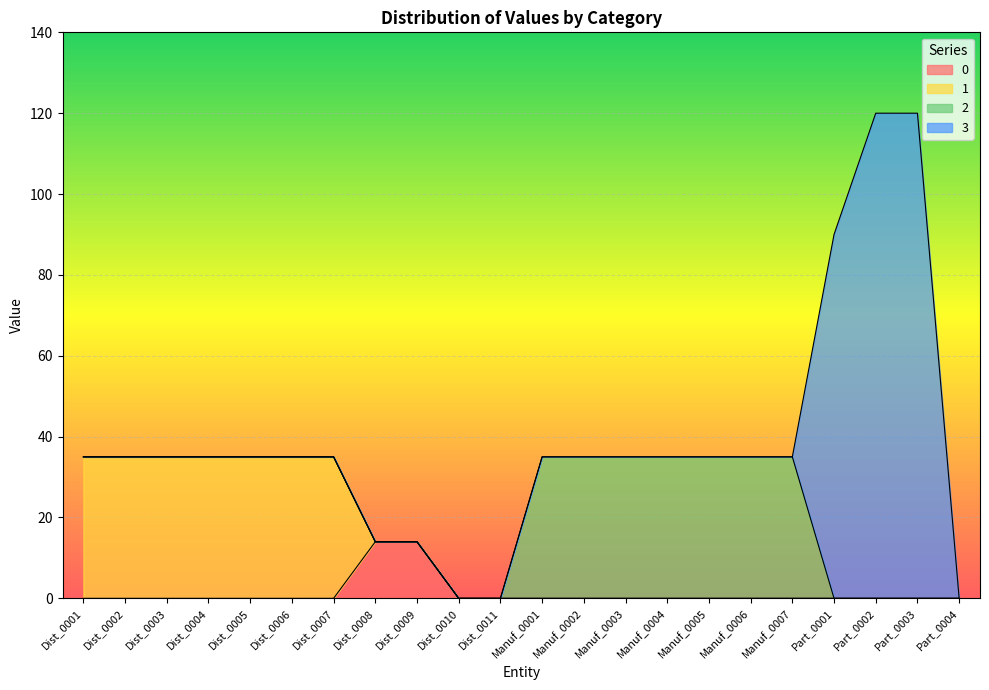

The 1 series shows 35 at Dist_0007. True or false?

True